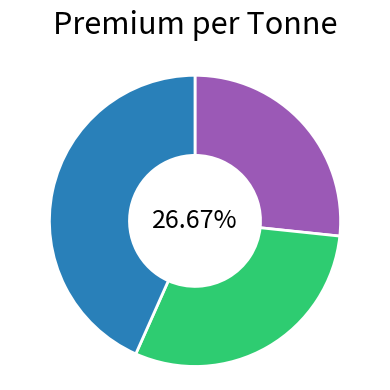

How many slices are in this pie chart?

3